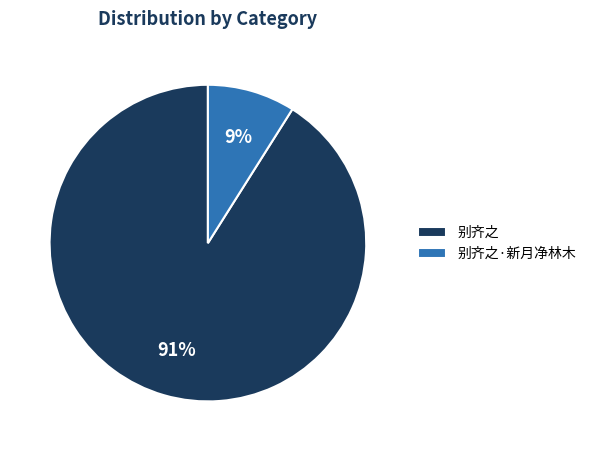

How many segments does this pie chart have?

2